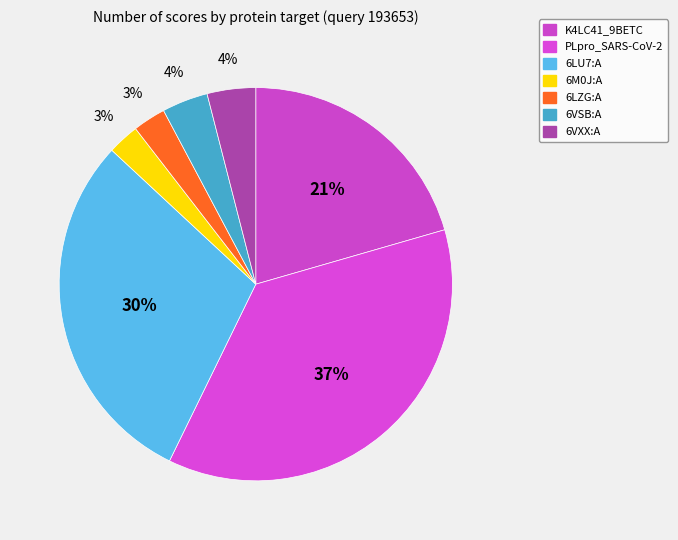

To the nearest percent, what is the difference between the largest and smallest slice percentages?

34%